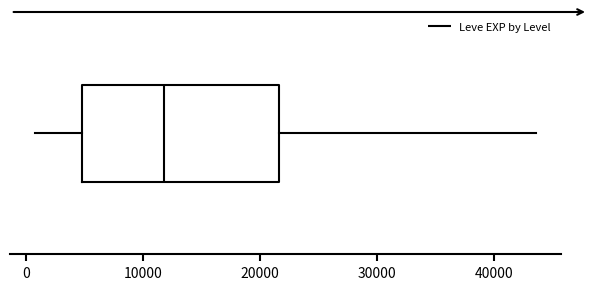

Where does the right whisker of the box end on the x-axis? The values are not printed on the chart, so give them approximately, as read against the axis.

44000